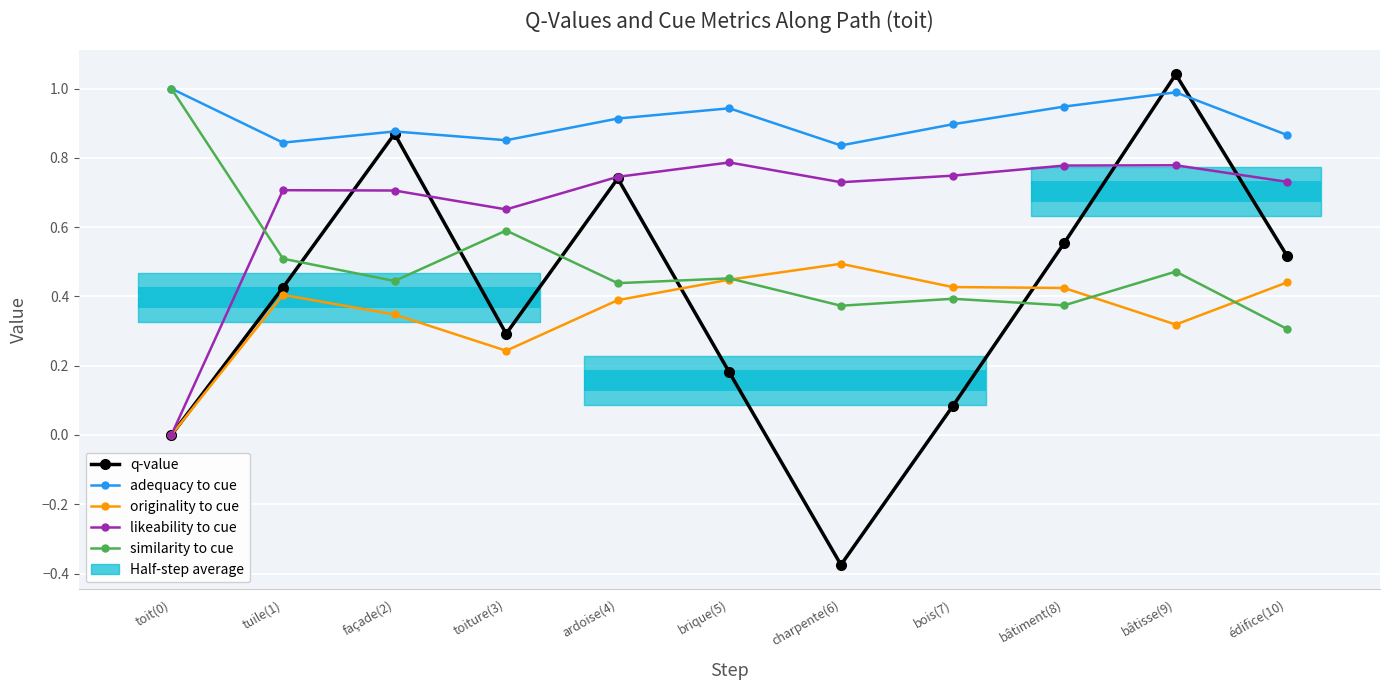

What is the label of the 9th point from the left?

bâtiment(8)